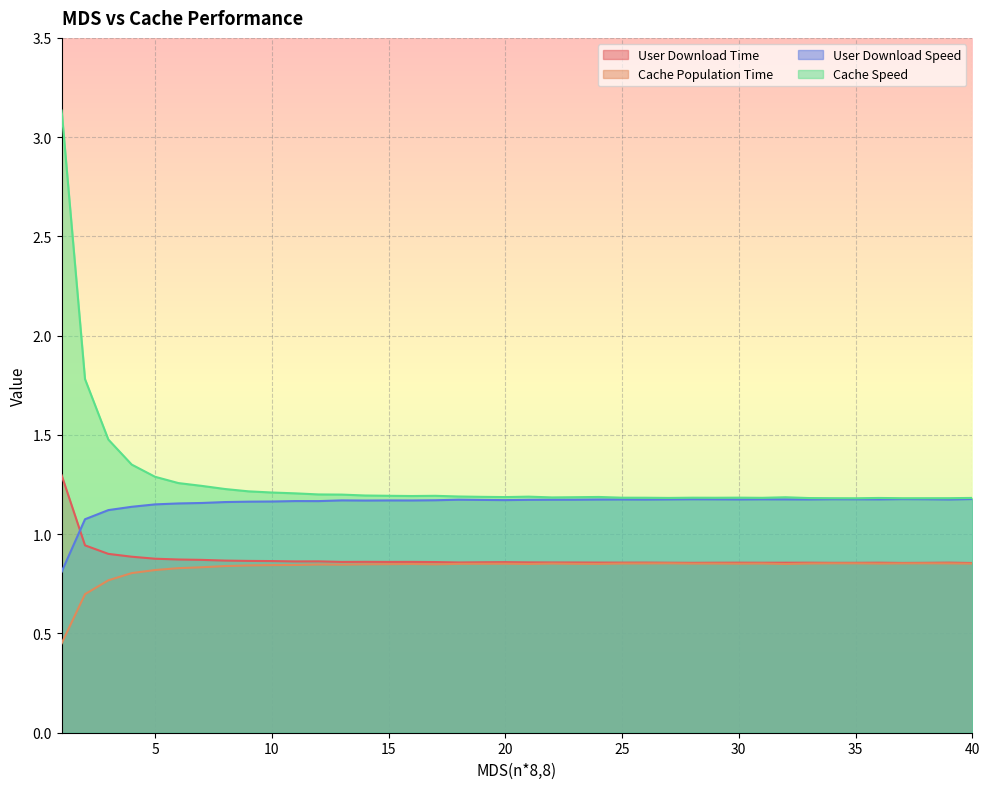

What is the sum of all Cache Speed values?

50.8